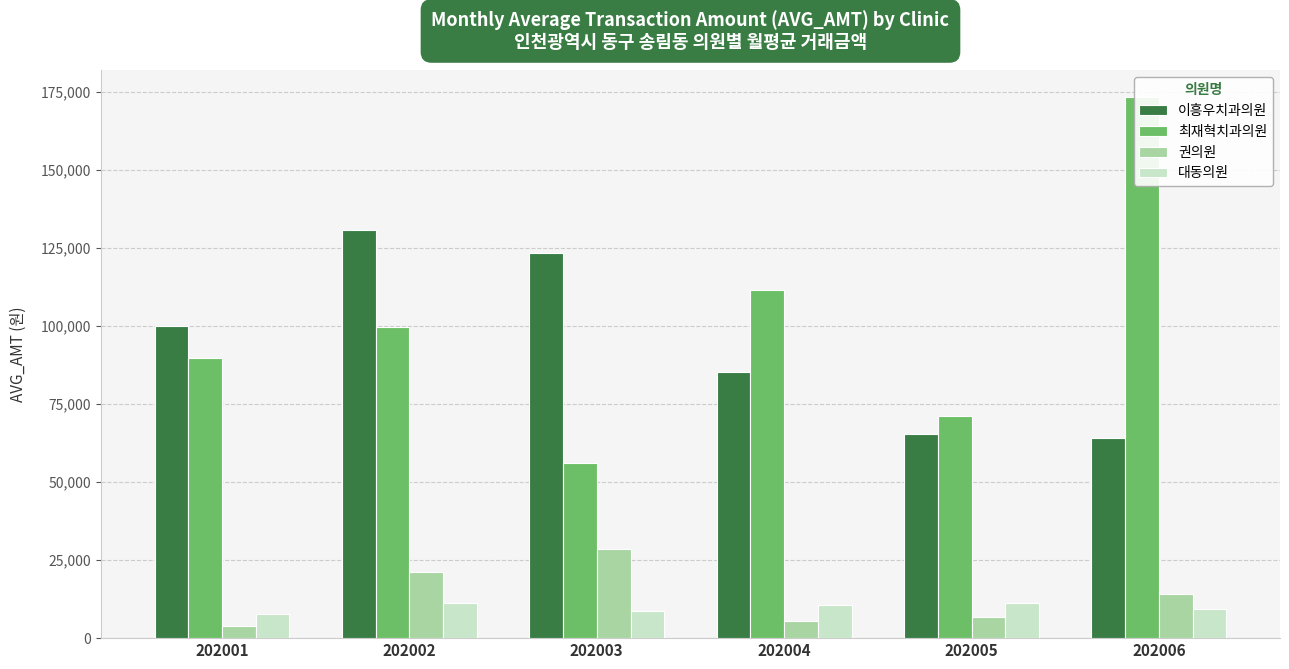

Which label corresponds to the largest value in the chart?

202006